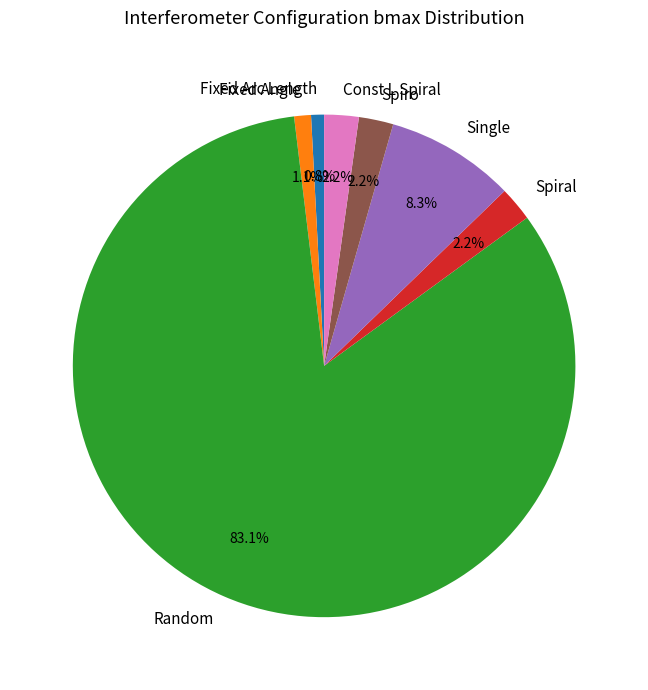

How many segments does this pie chart have?

7